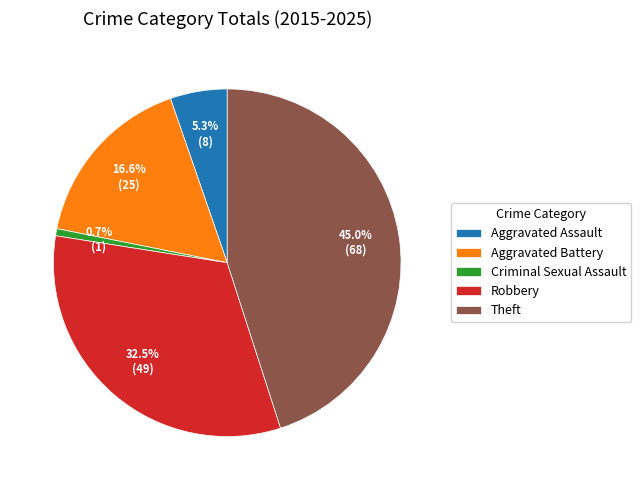

How many segments does this pie chart have?

5